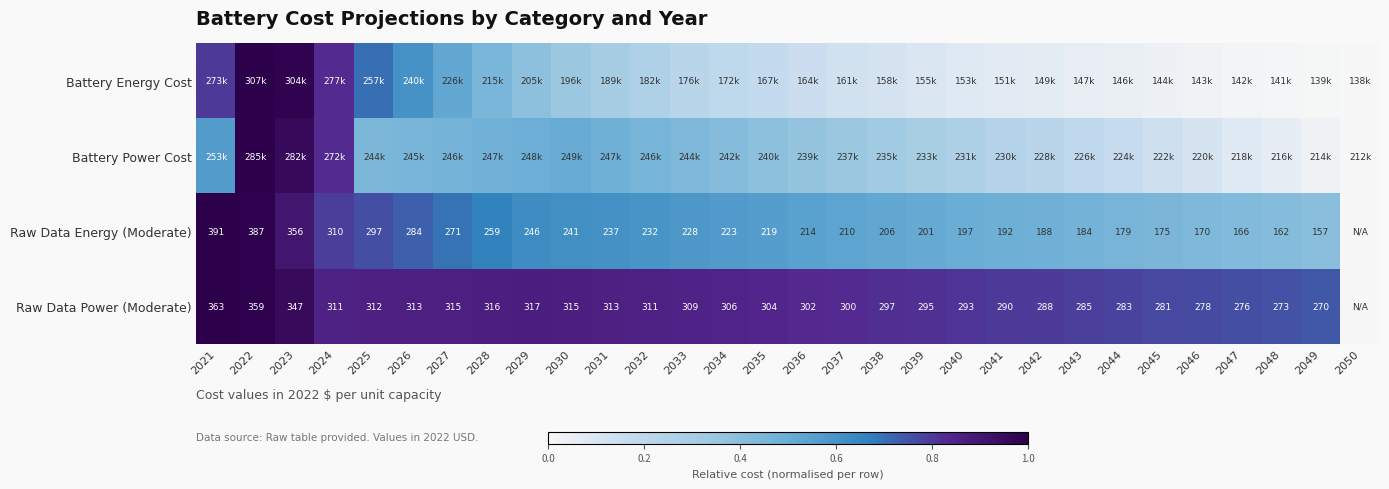

The value of Raw Data Energy (Moderate) at 2028 is 0.3. True or false?

False